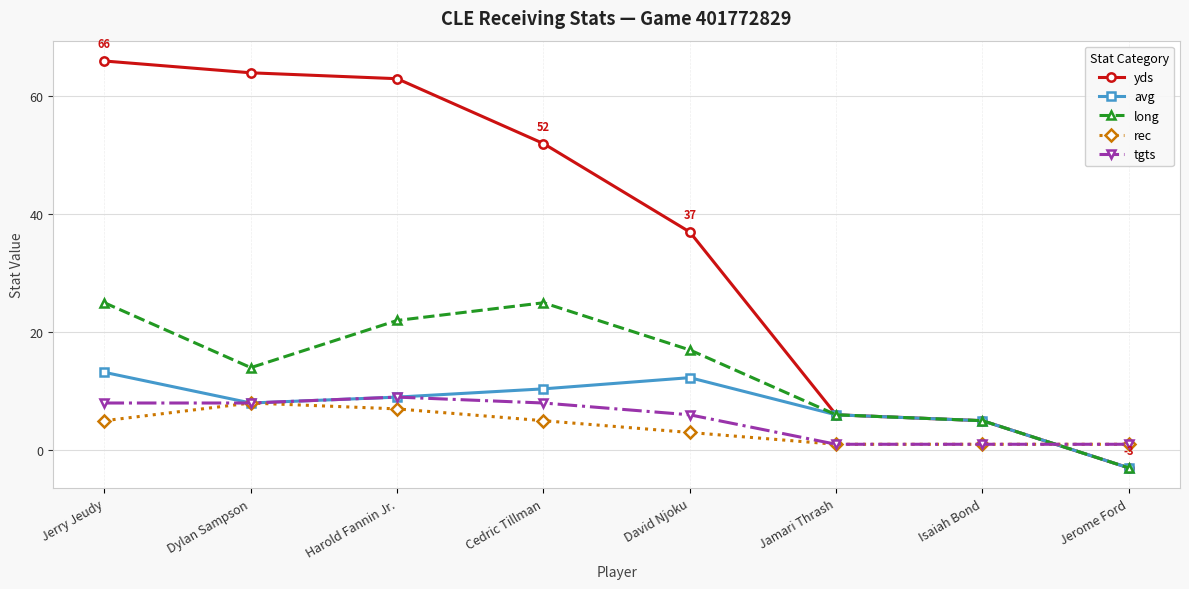

Is the value of rec at Jerome Ford greater than the value of yds at Harold Fannin Jr.?

No